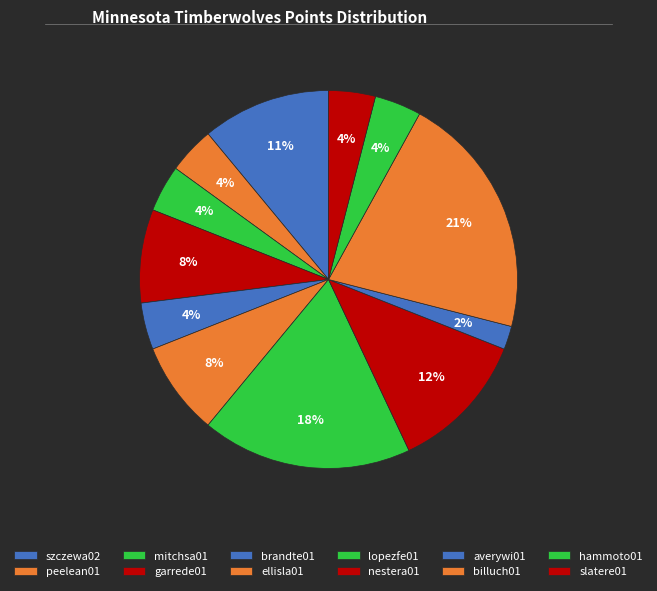

Count the number of slices in the pie.

12